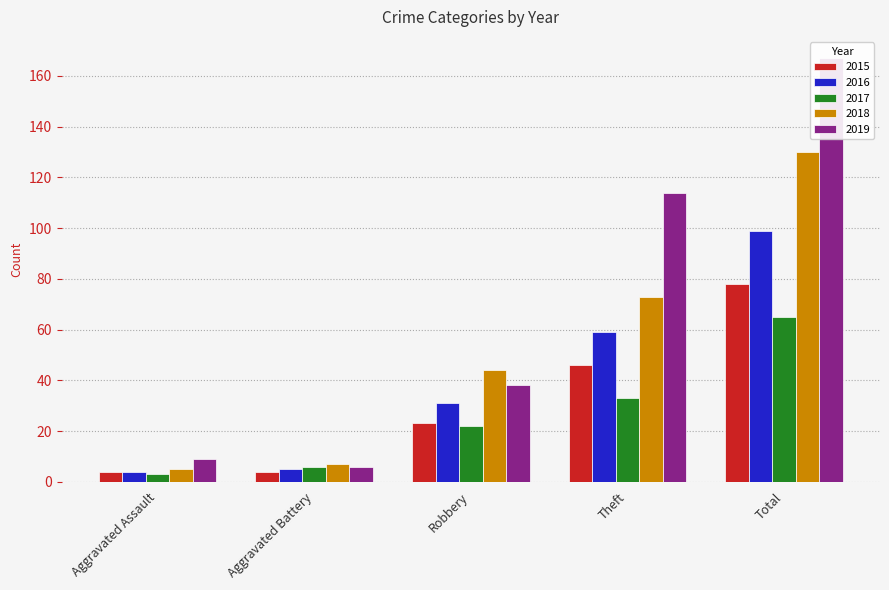

Is it true that 2018 equals 30 at Robbery?

False